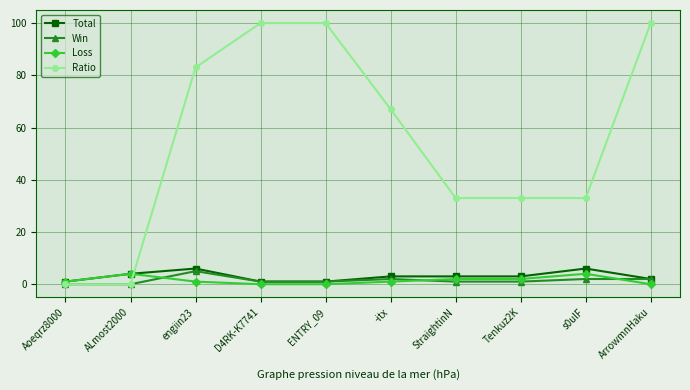

Reading left to right, list all the values displayed in this chart.

Total: Aoeqrz8000=1	ALmost2000=4	engiin23=6	D4RK-K7741=1	ENTRY_09=1	-itx=3	StraightinN=3	Tenkuz2K=3	s0ulF=6	ArrowmnHaku=2
Win: Aoeqrz8000=0	ALmost2000=0	engiin23=5	D4RK-K7741=1	ENTRY_09=1	-itx=2	StraightinN=1	Tenkuz2K=1	s0ulF=2	ArrowmnHaku=2
Loss: Aoeqrz8000=1	ALmost2000=4	engiin23=1	D4RK-K7741=0	ENTRY_09=0	-itx=1	StraightinN=2	Tenkuz2K=2	s0ulF=4	ArrowmnHaku=0
Ratio: Aoeqrz8000=0	ALmost2000=0	engiin23=83	D4RK-K7741=100	ENTRY_09=100	-itx=67	StraightinN=33	Tenkuz2K=33	s0ulF=33	ArrowmnHaku=100